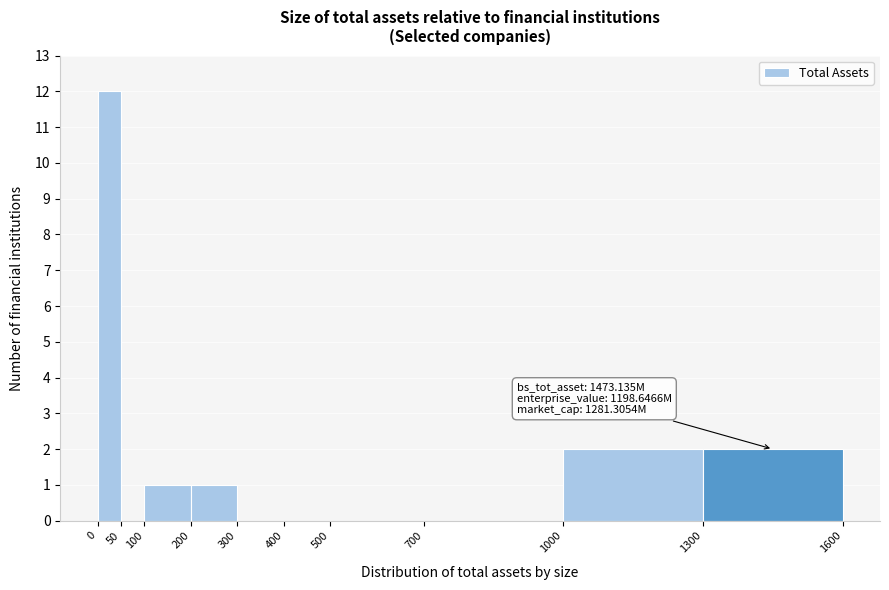

Which range on the x-axis has the tallest bar?

0 to 50